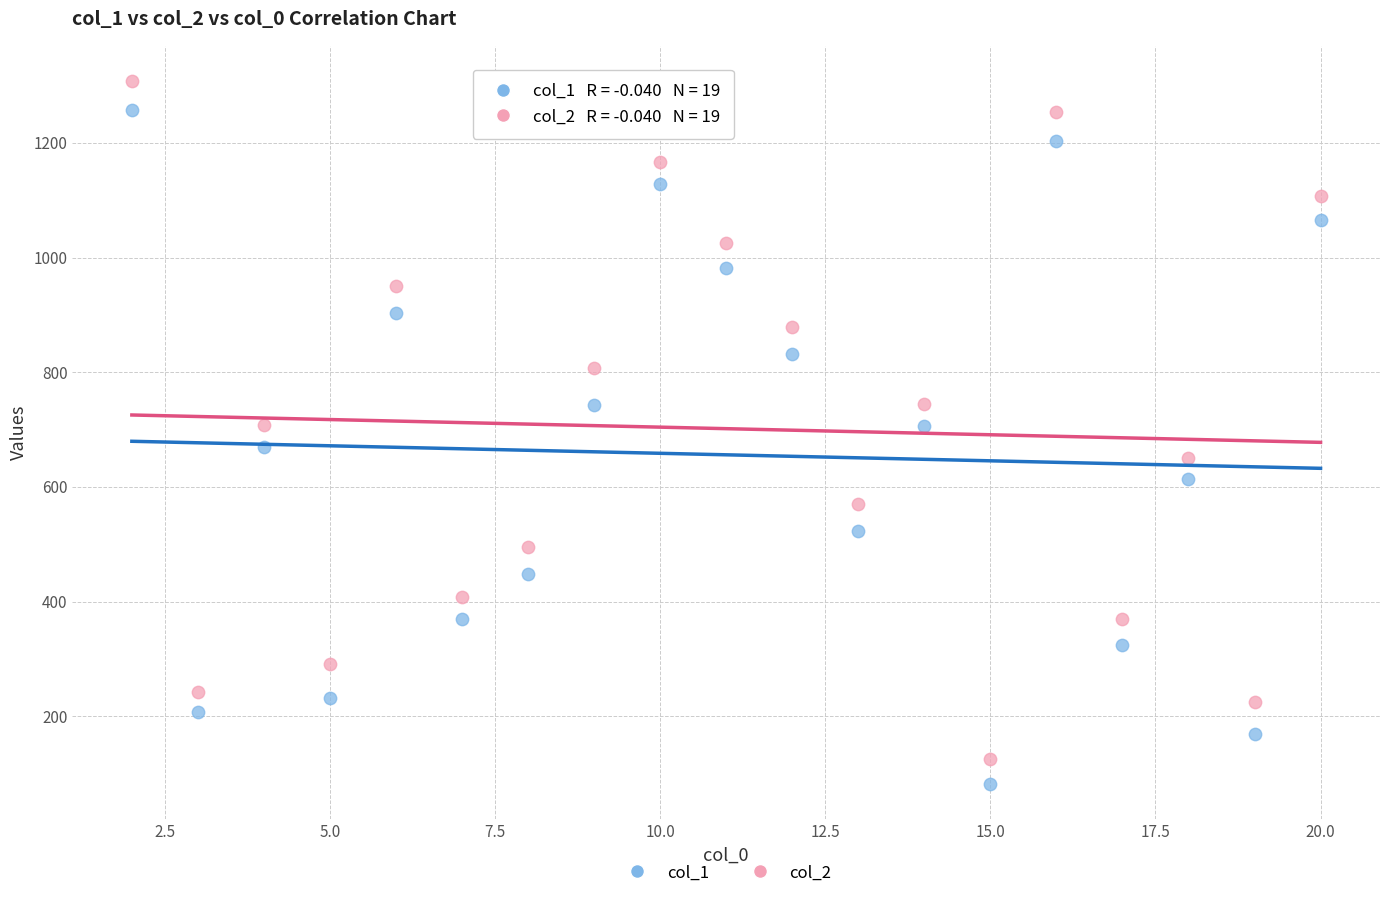

Across all data points, what is the range of X values (max minus min)?

18